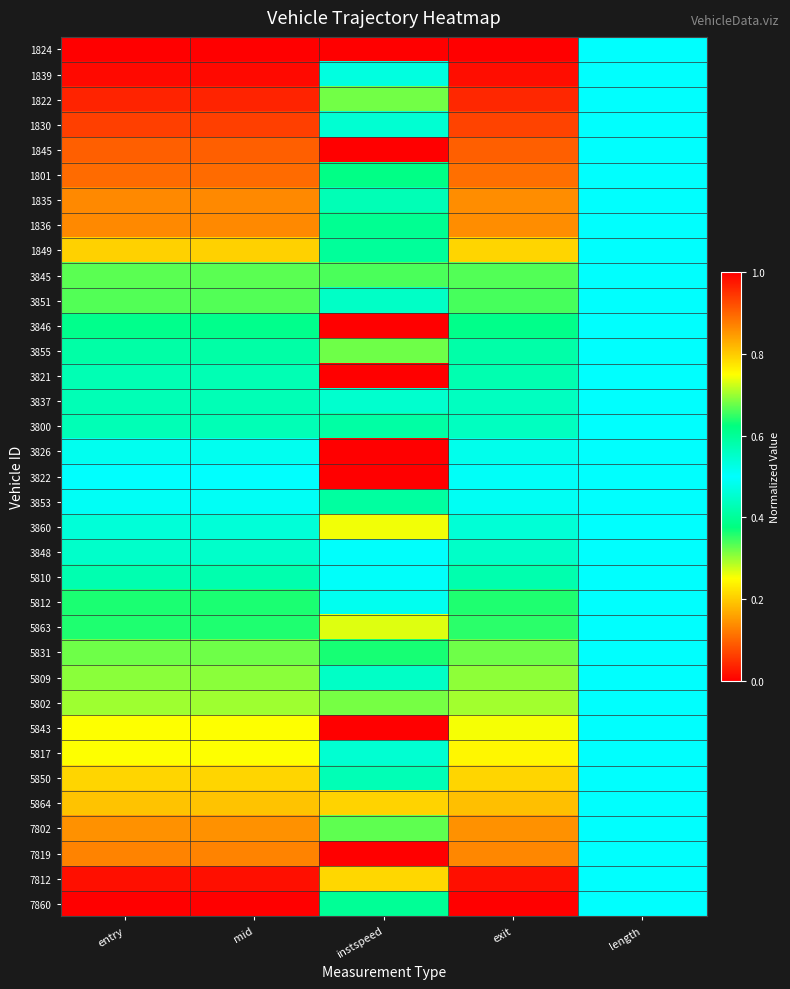

What is the difference between the highest and lowest values at mid?

1.0